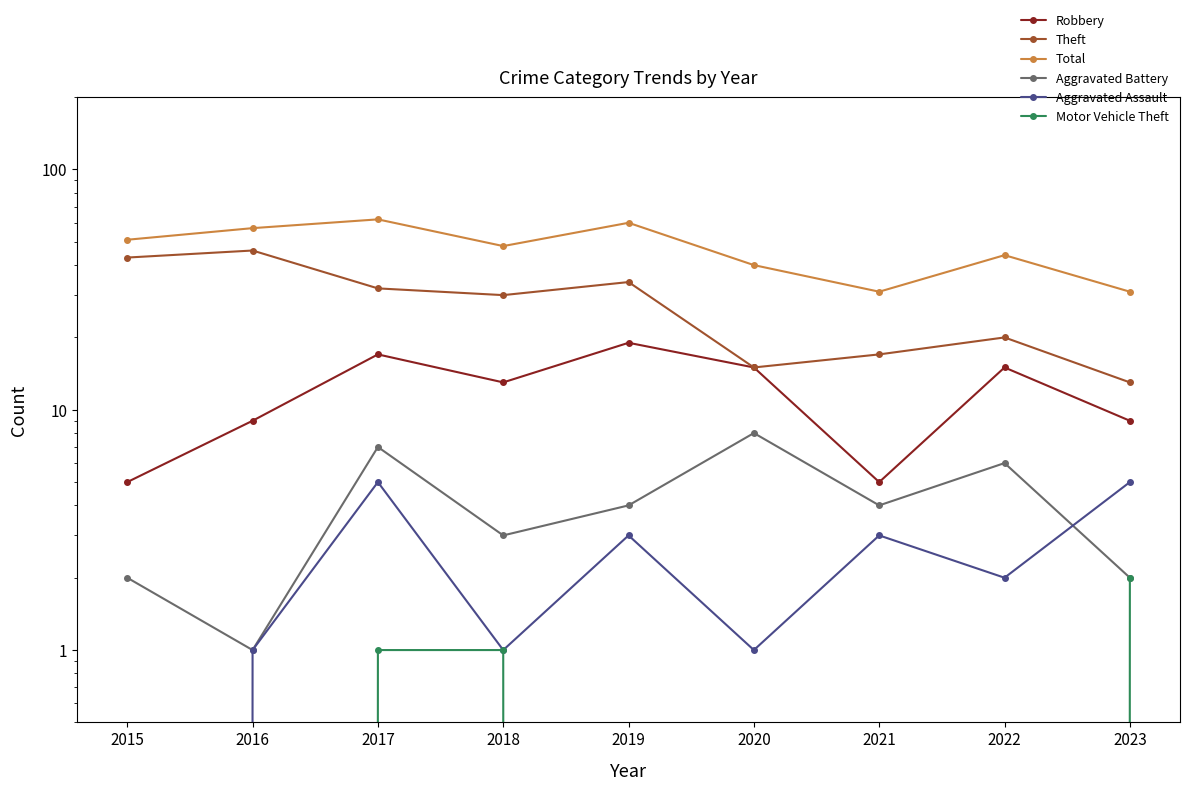

Reading left to right, list all the values displayed in this chart.

Robbery: 2015=5	2016=9	2017=17	2018=13	2019=19	2020=15	2021=5	2022=15	2023=9
Theft: 2015=43	2016=46	2017=32	2018=30	2019=34	2020=15	2021=17	2022=20	2023=13
Total: 2015=51	2016=57	2017=62	2018=48	2019=60	2020=40	2021=31	2022=44	2023=31
Aggravated Battery: 2015=2	2016=1	2017=7	2018=3	2019=4	2020=8	2021=4	2022=6	2023=2
Aggravated Assault: 2015=0	2016=1	2017=5	2018=1	2019=3	2020=1	2021=3	2022=2	2023=5
Motor Vehicle Theft: 2015=0	2016=0	2017=1	2018=1	2019=0	2020=0	2021=0	2022=0	2023=2